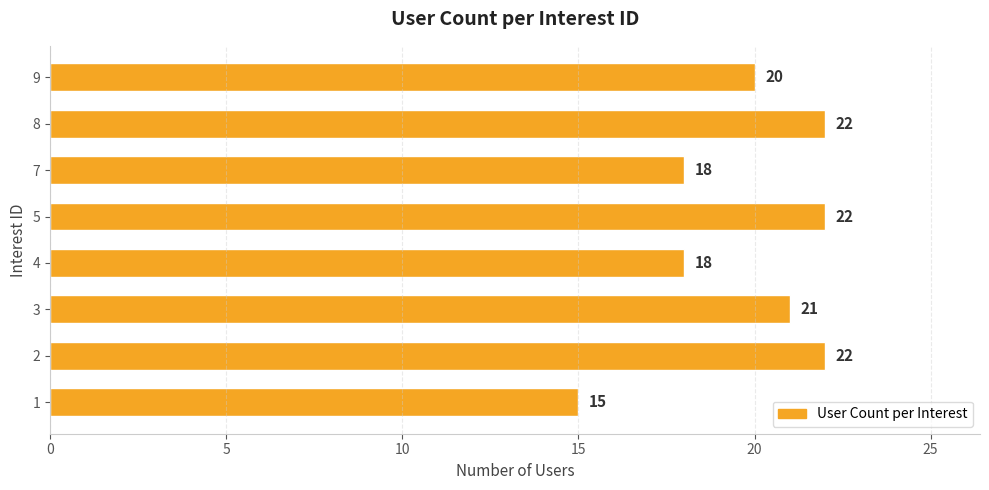

What is the sum of all values?

158